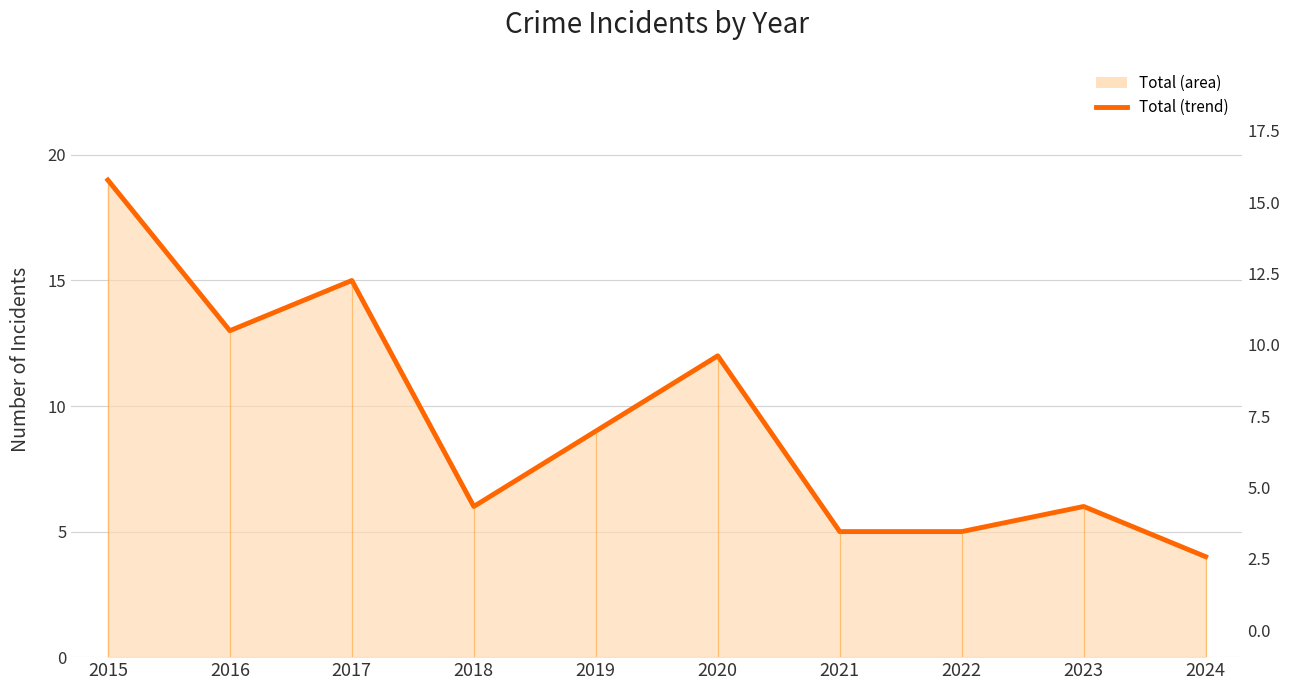

Between 2022 and 2015, which is larger?

2015